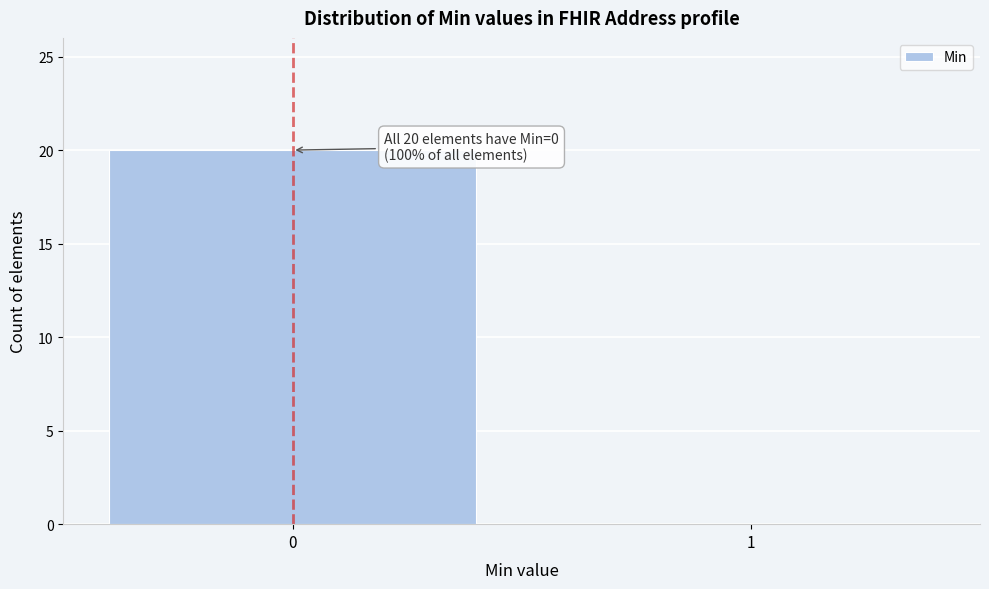

Reading left to right, extract all data points from this chart.

0=20	1=0